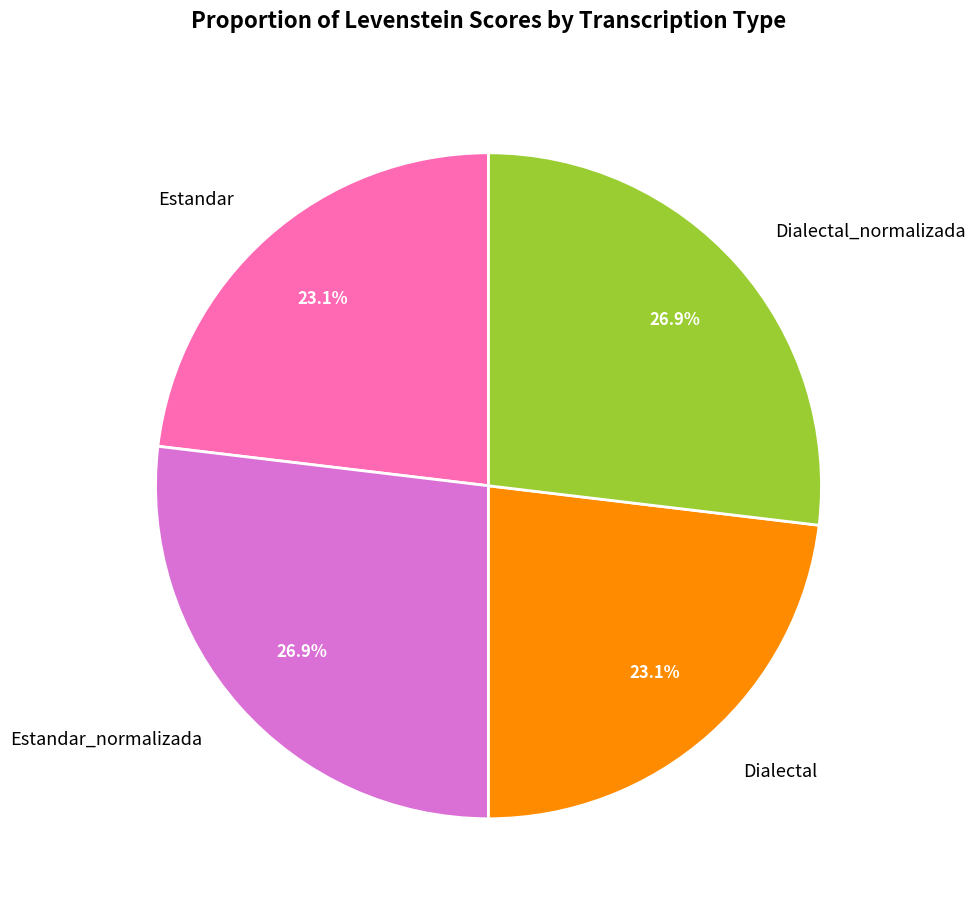

How much of the chart is everything except Dialectal_normalizada?

73.1%